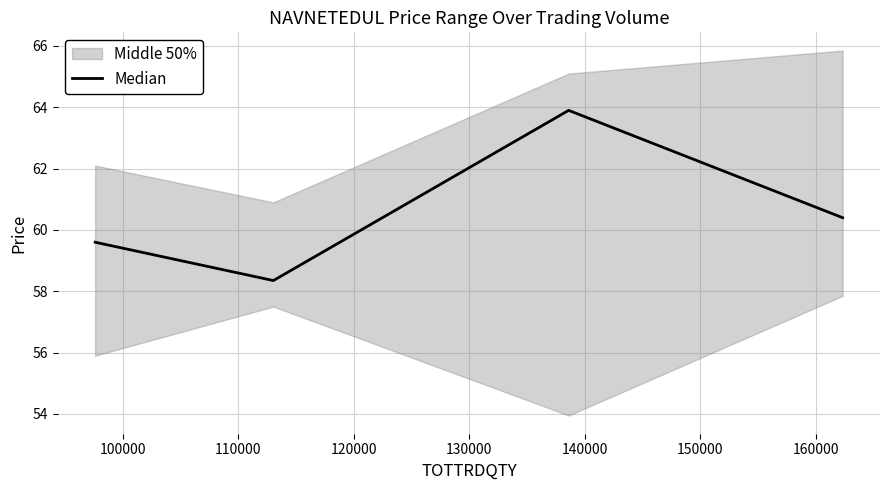

What is the maximum value for Median?

63.9